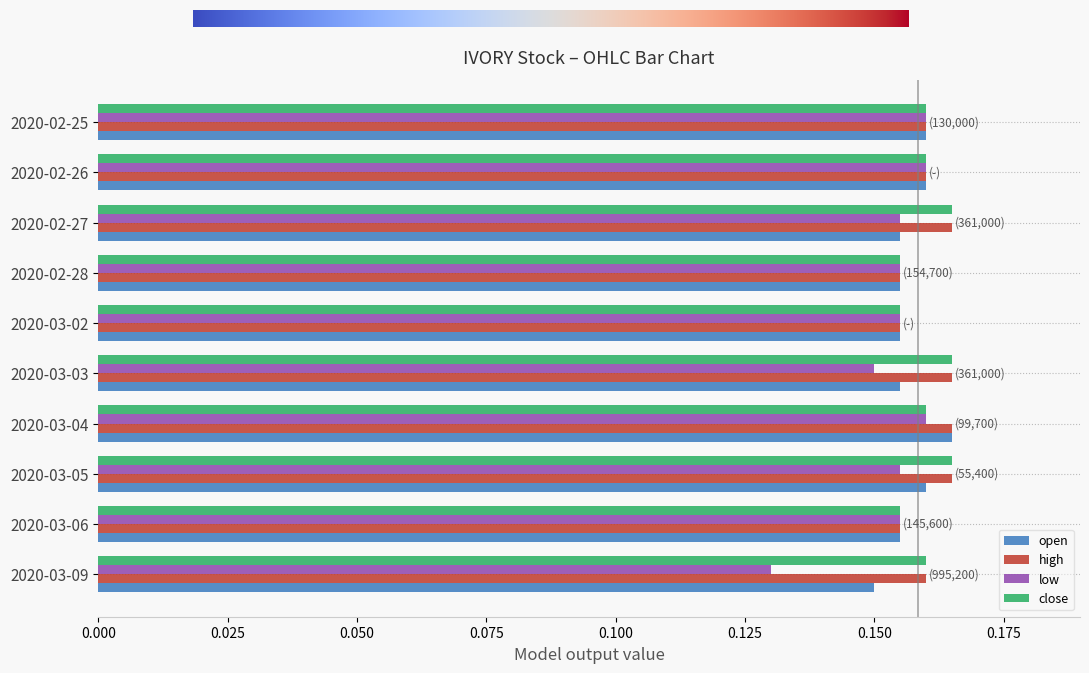

How many close values are between 0 and 1?

10